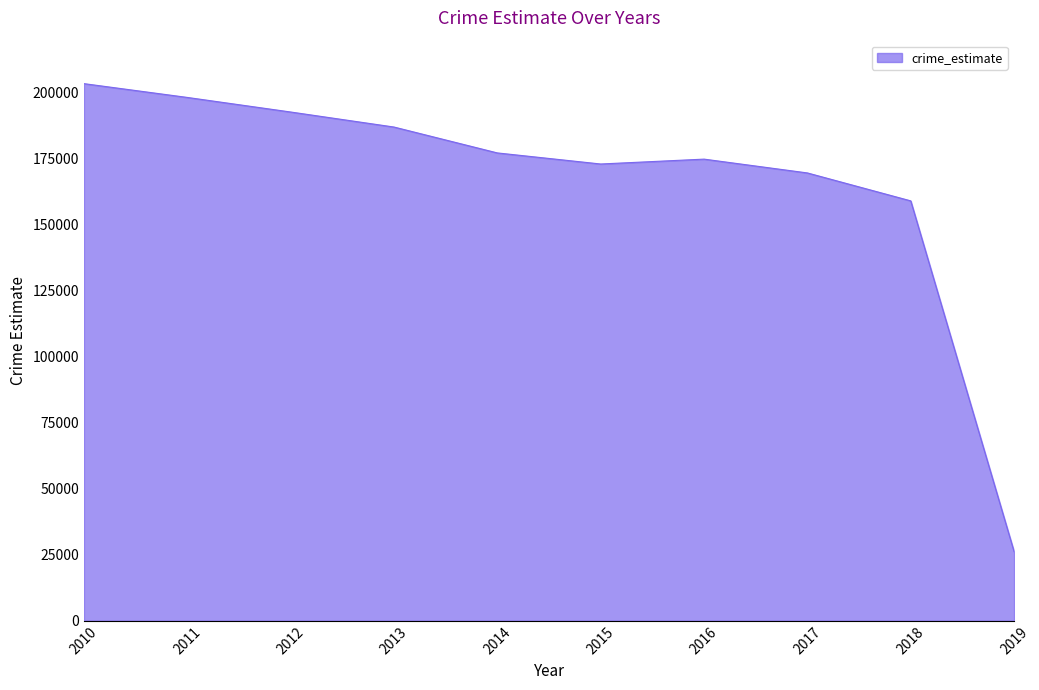

What is the change in value from 2011 to 2019?

-171916